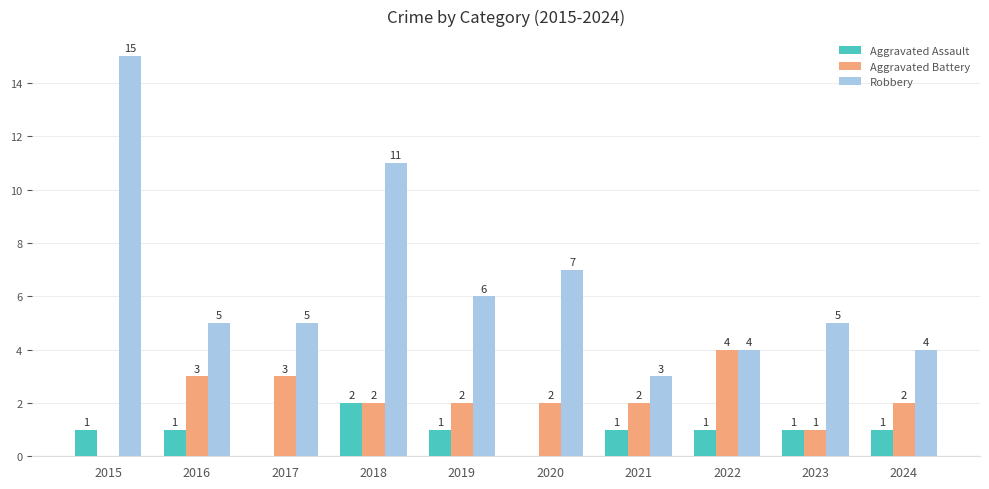

Reading left to right, list all the values displayed in this chart.

Aggravated Assault: 2015=1	2016=1	2017=0	2018=2	2019=1	2020=0	2021=1	2022=1	2023=1	2024=1
Aggravated Battery: 2015=0	2016=3	2017=3	2018=2	2019=2	2020=2	2021=2	2022=4	2023=1	2024=2
Robbery: 2015=15	2016=5	2017=5	2018=11	2019=6	2020=7	2021=3	2022=4	2023=5	2024=4